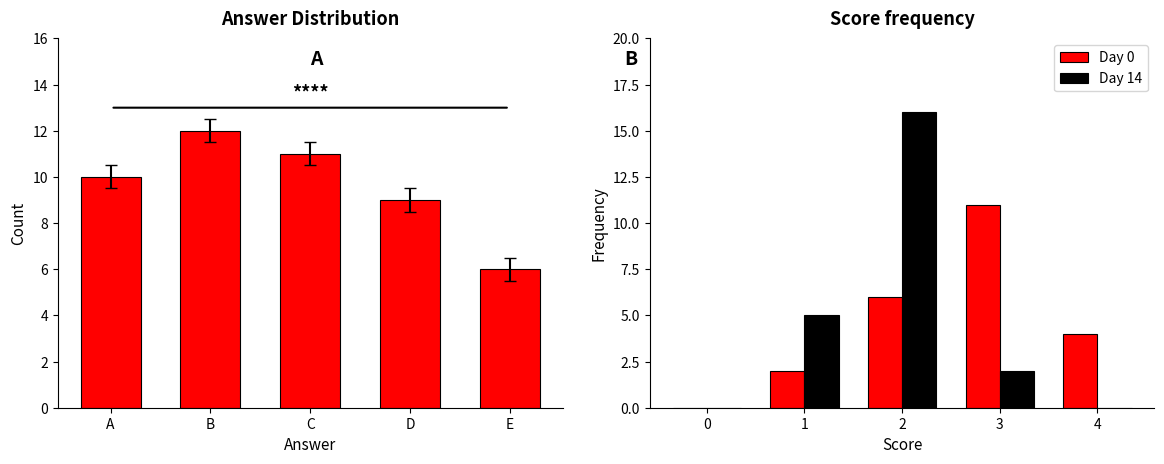

Count the Day 0 values in the range 2 to 6.

3